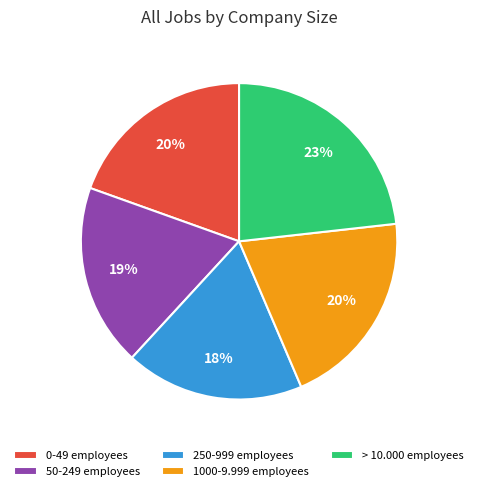

Do > 10.000 employees and 1000-9.999 employees together represent more than half of the pie?

No